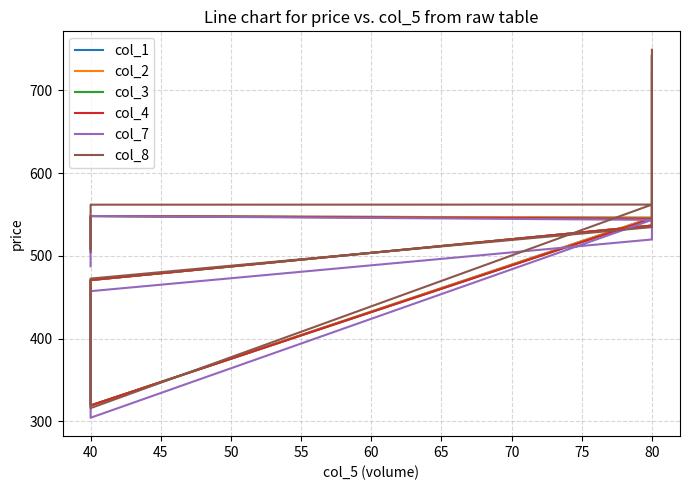

Reading left to right, list all the values displayed in this chart.

col_1: 741.1	536.5	470.6	319.1	546.0	548.1	508.4
col_2: 741.6	536.5	470.6	319.1	546.0	548.1	508.4
col_3: 741.1	536.5	470.6	319.1	544.8	548.1	508.4
col_4: 741.6	536.5	470.6	319.1	544.8	548.1	508.4
col_7: 722.2	519.8	457.2	304.2	543.5	548.1	487.3
col_8: 749.1	534.7	472.4	315.9	562.0	561.8	504.6